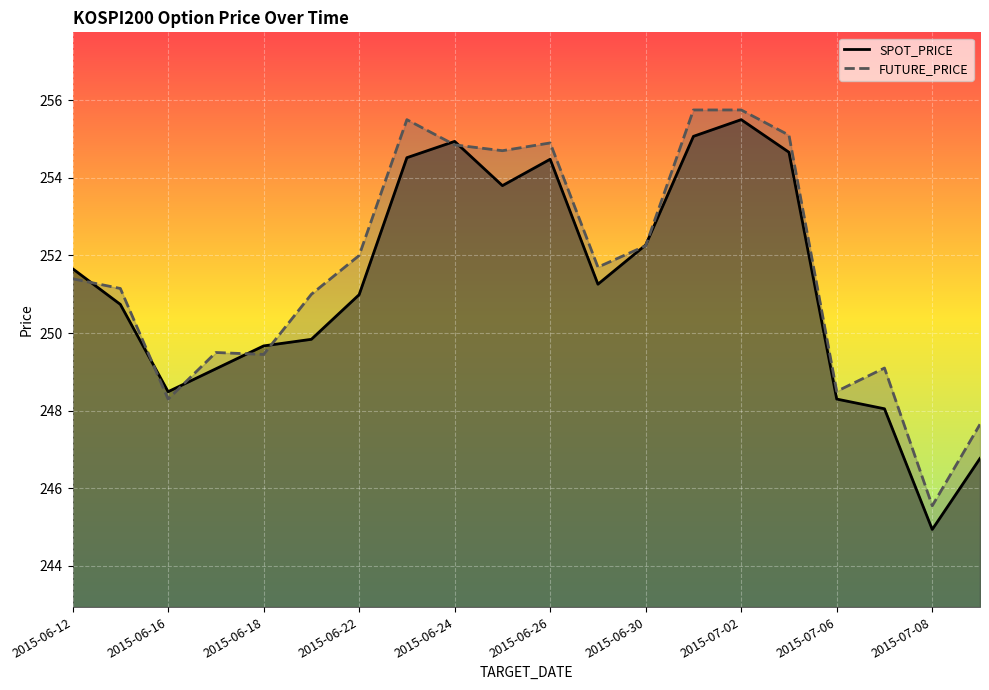

The SPOT_PRICE series shows 254.9 at 2015-06-24. True or false?

True